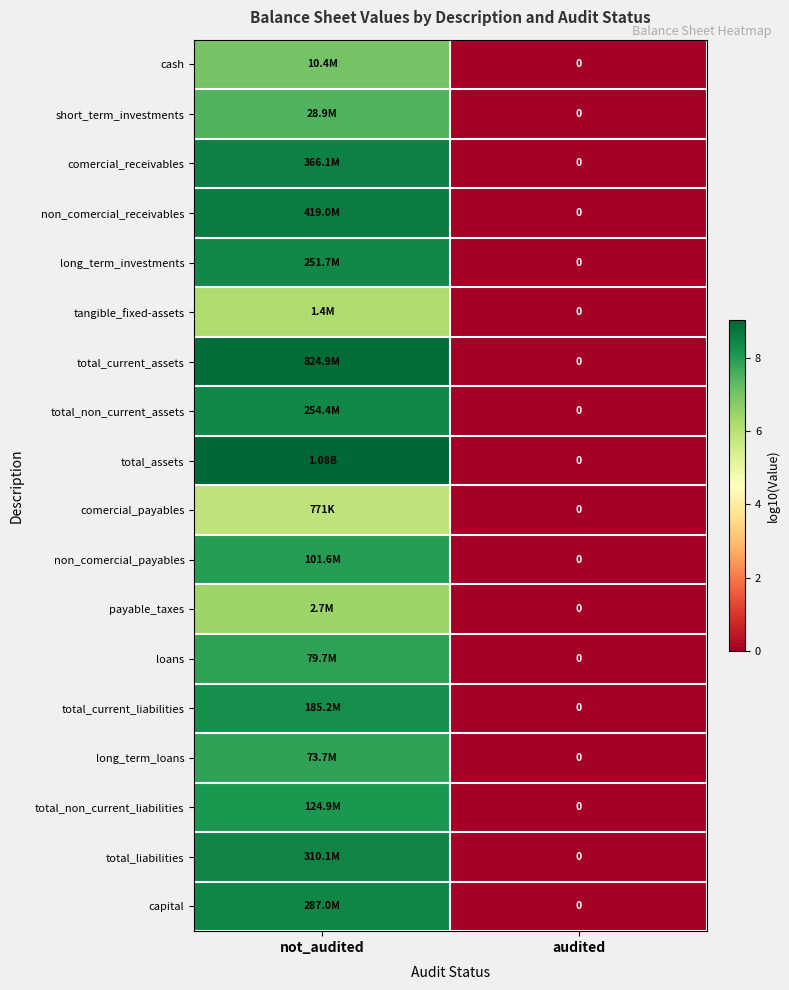

Which series has the largest range (max minus min)?

total_assets